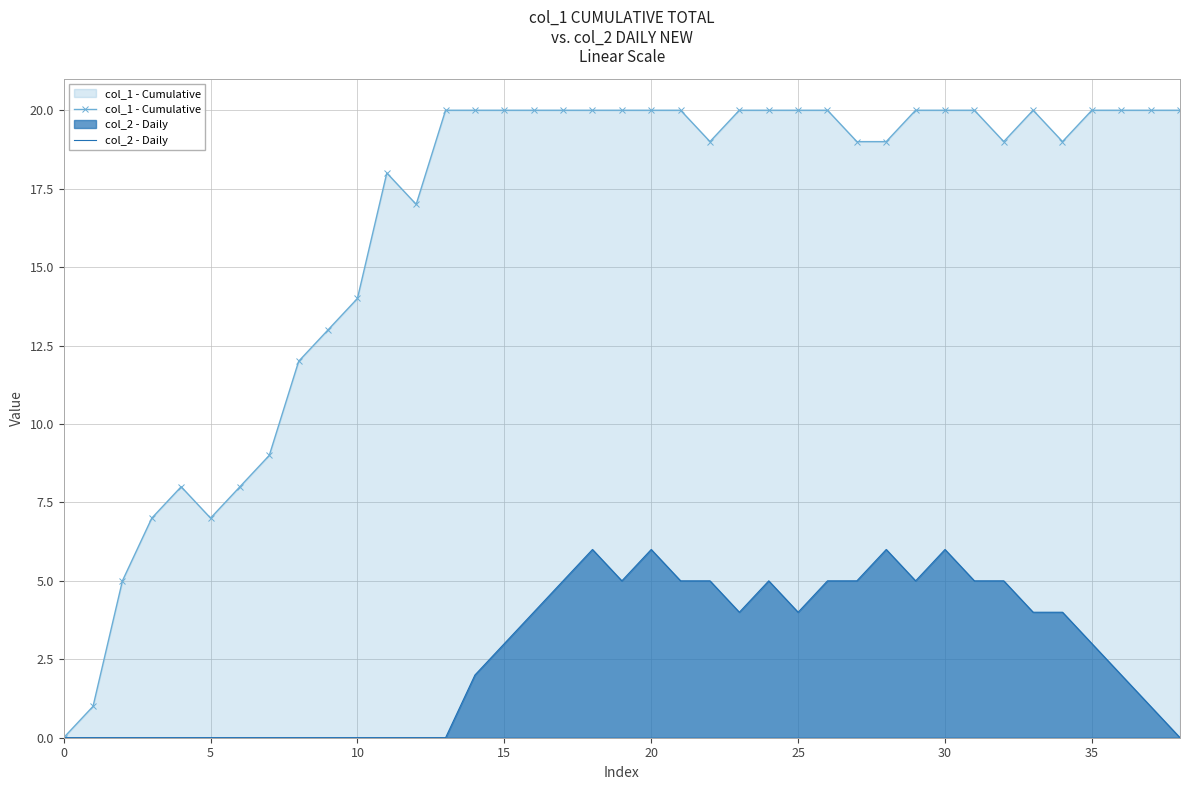

True or false: col_2 - Daily and col_1 - Cumulative intersect in this chart.

False